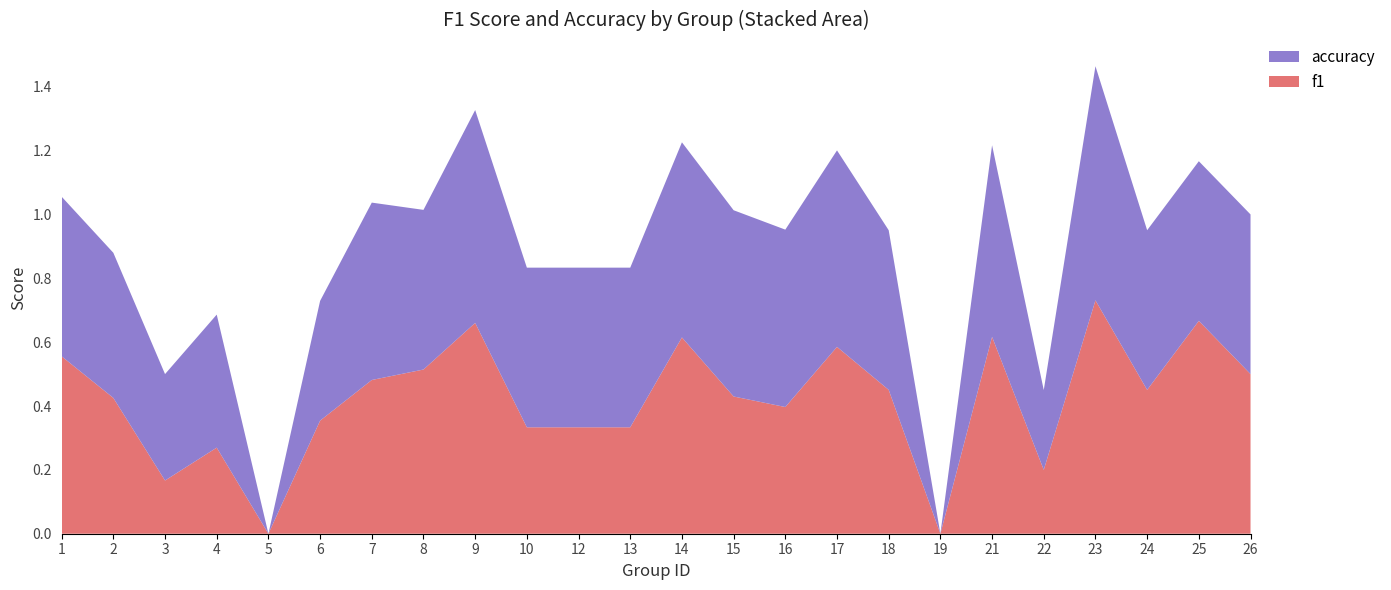

Reading left to right, extract all data points from this chart.

f1: 0.6	0.4	0.2	0.3	0.0	0.4	0.5	0.5	0.7	0.3	0.3	0.3	0.6	0.4	0.4	0.6	0.5	0.0	0.6	0.2	0.7	0.5	0.7	0.5
accuracy: 0.5	0.5	0.3	0.4	0.0	0.4	0.6	0.5	0.7	0.5	0.5	0.5	0.6	0.6	0.6	0.6	0.5	0.0	0.6	0.2	0.7	0.5	0.5	0.5